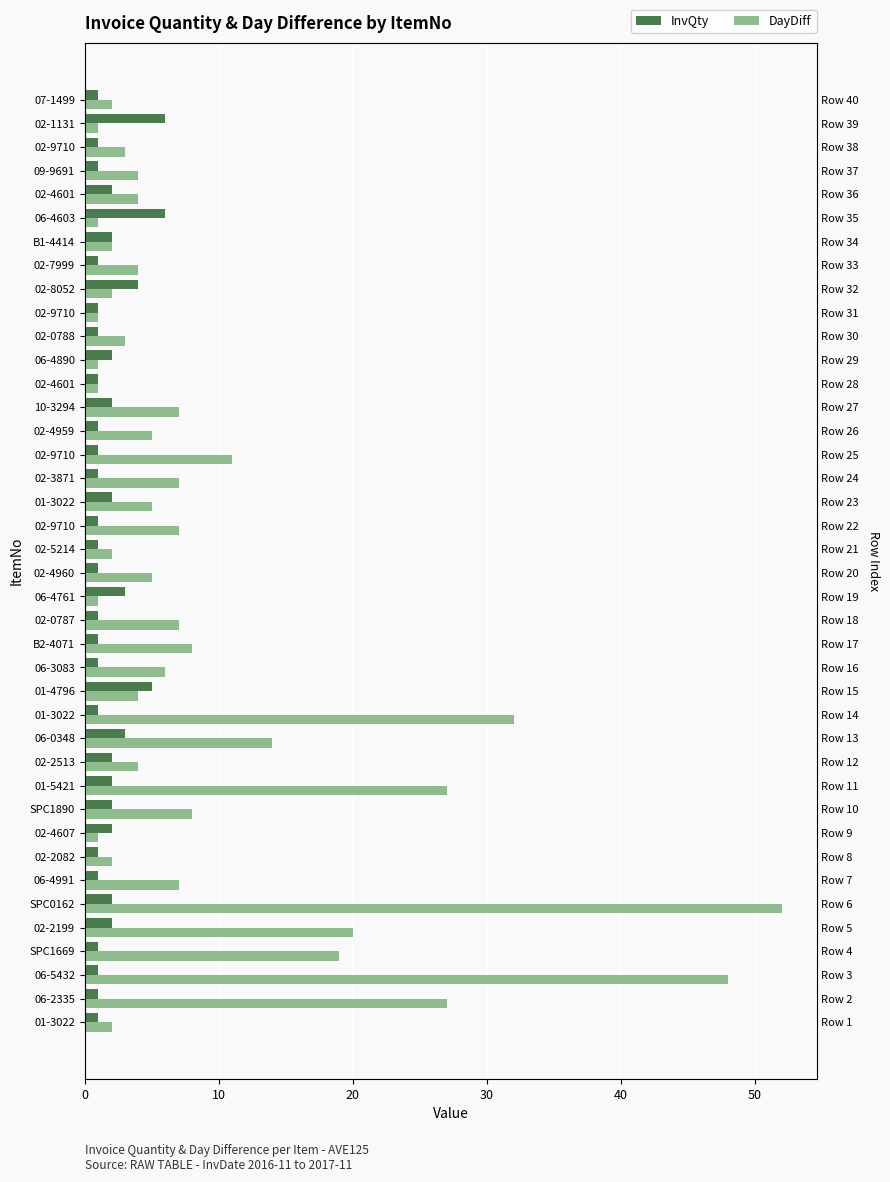

What is the smallest value displayed?

1